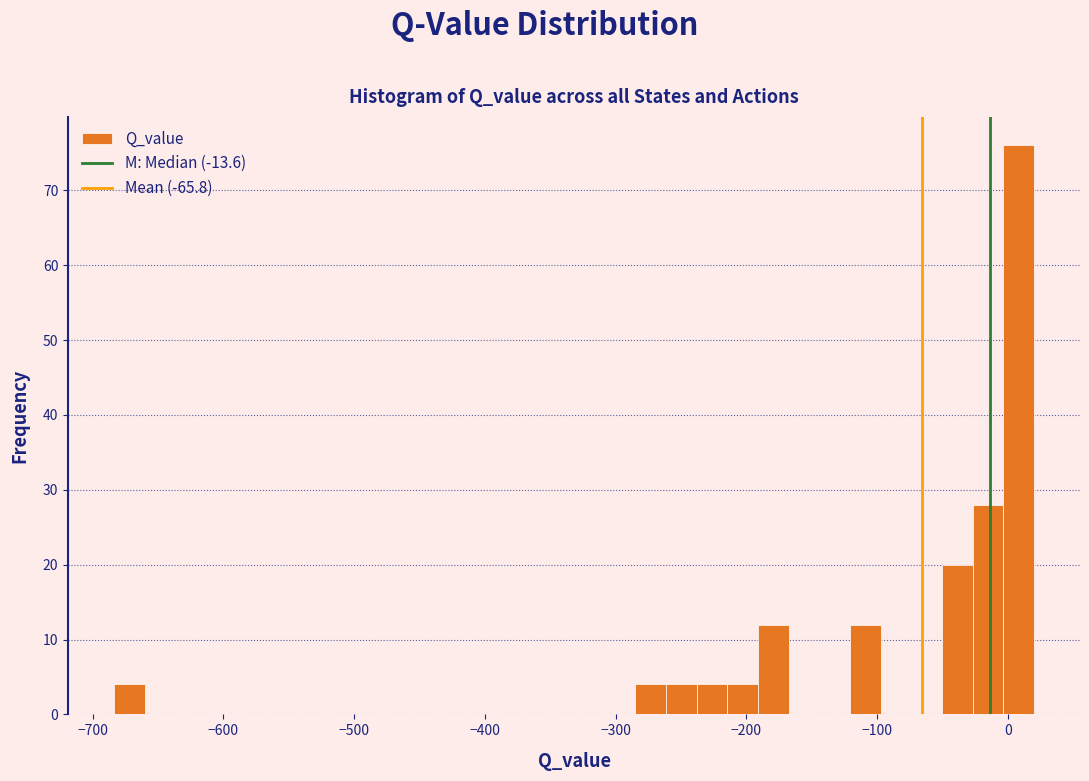

Around what value on the x-axis is the tallest bar? Give the approximate position of its centre, as read against the axis.

10